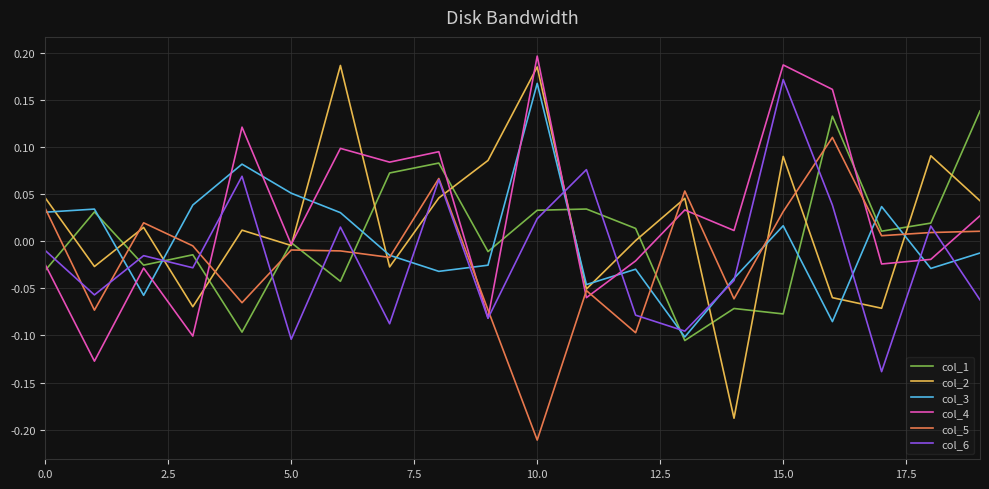

After their last crossing, which series has the higher values: col_6 or col_2?

col_2